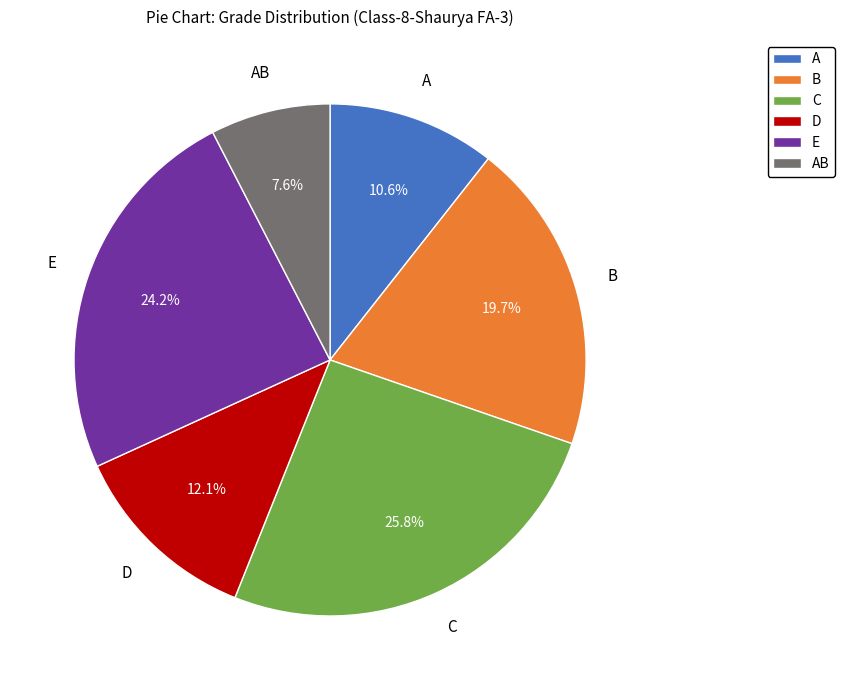

Rank the categories by value from lowest to highest.

AB, A, D, B, E, C